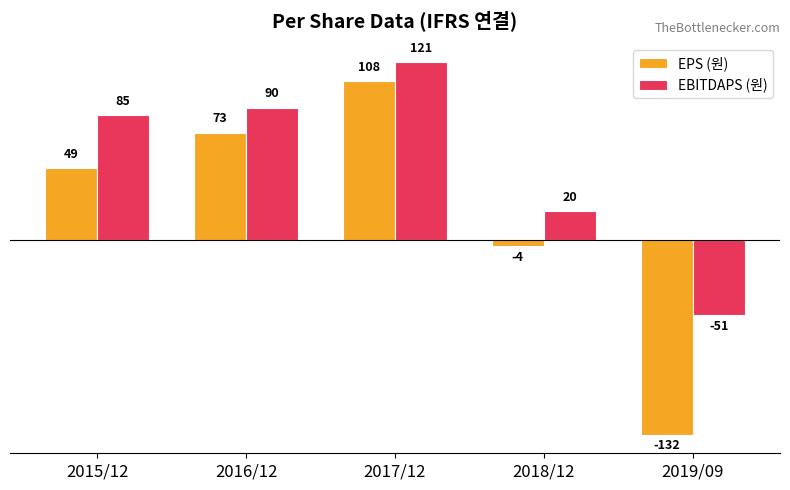

What is the label of the 5th bar from the right?

2015/12